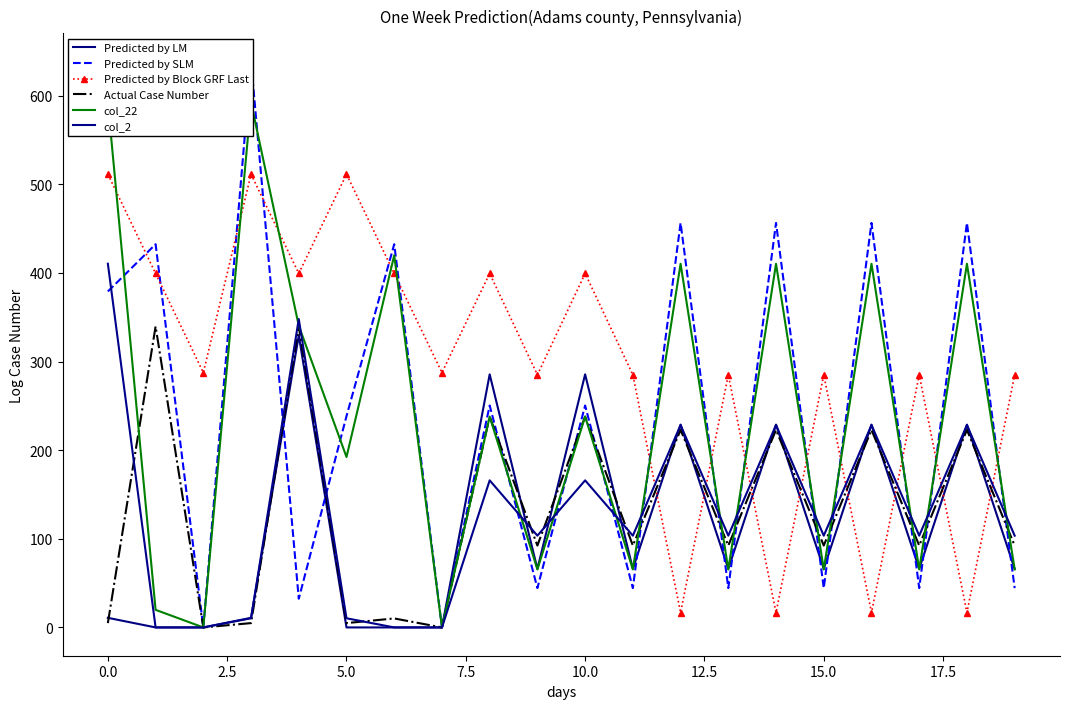

True or false: Actual Case Number has more than 2 interior local peaks.

True